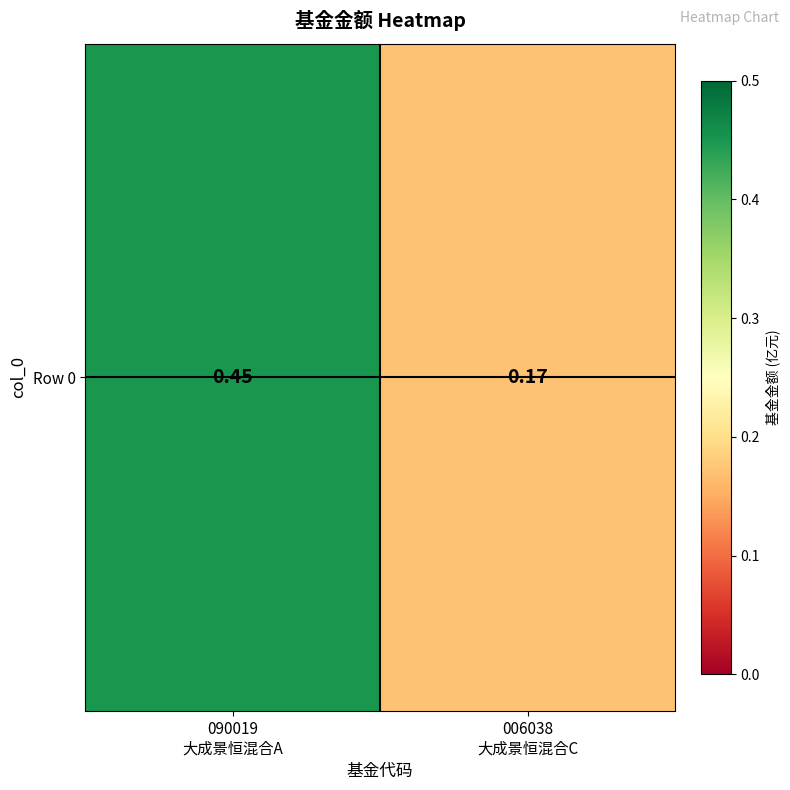

Which label corresponds to the largest value in the chart?

090019
大成景恒混合A